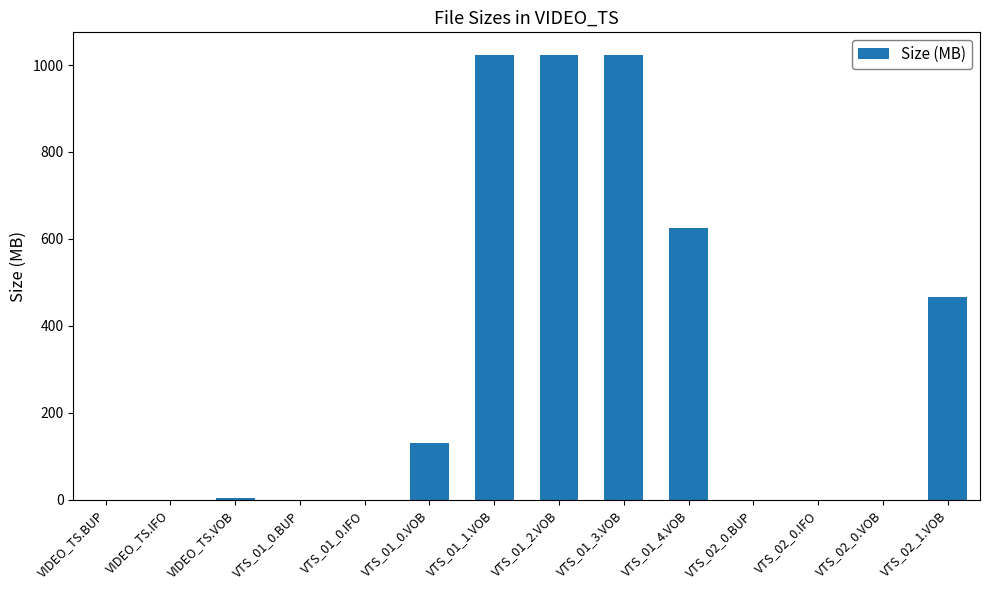

How many data points does each series have?

14